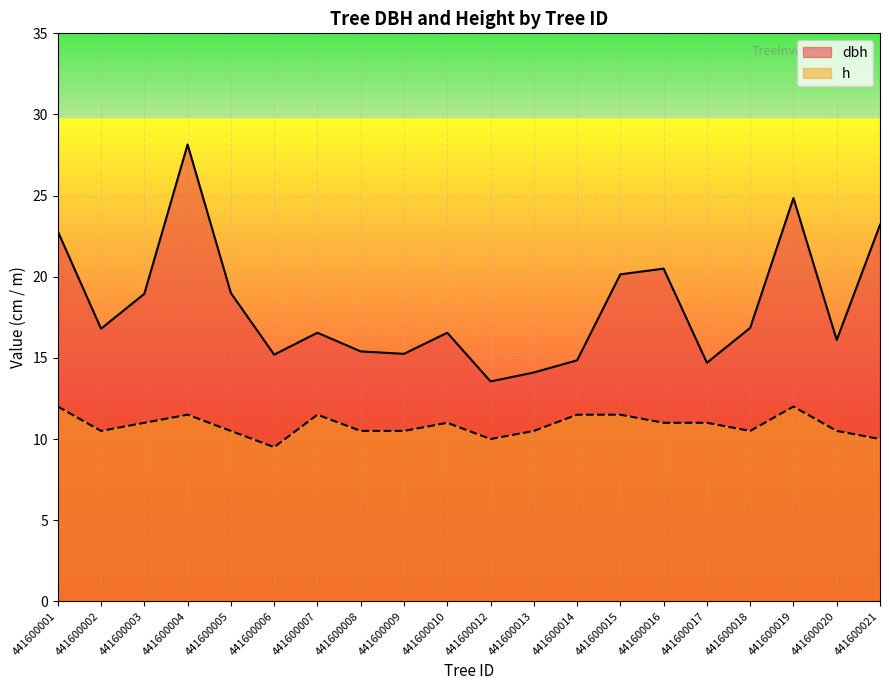

What is the highest value of the dbh series?

28.1